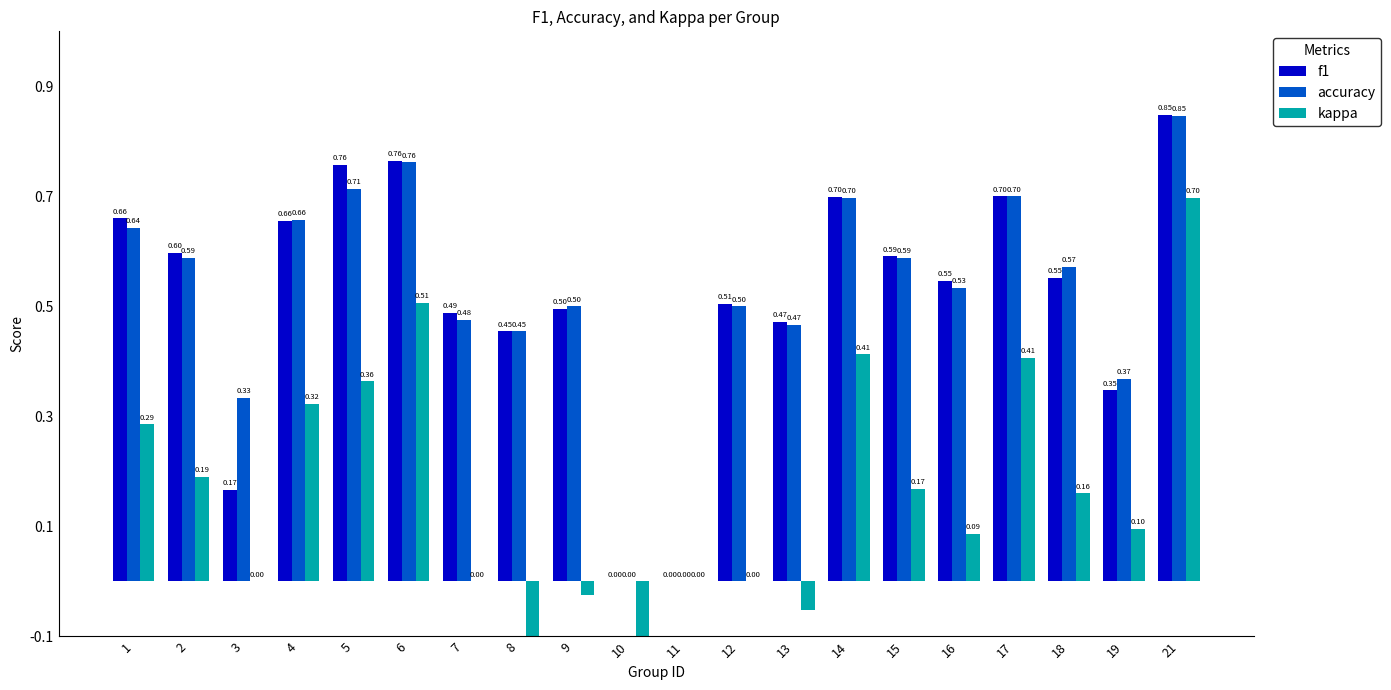

True or false: f1 has a value of 0.5 at 8.

True